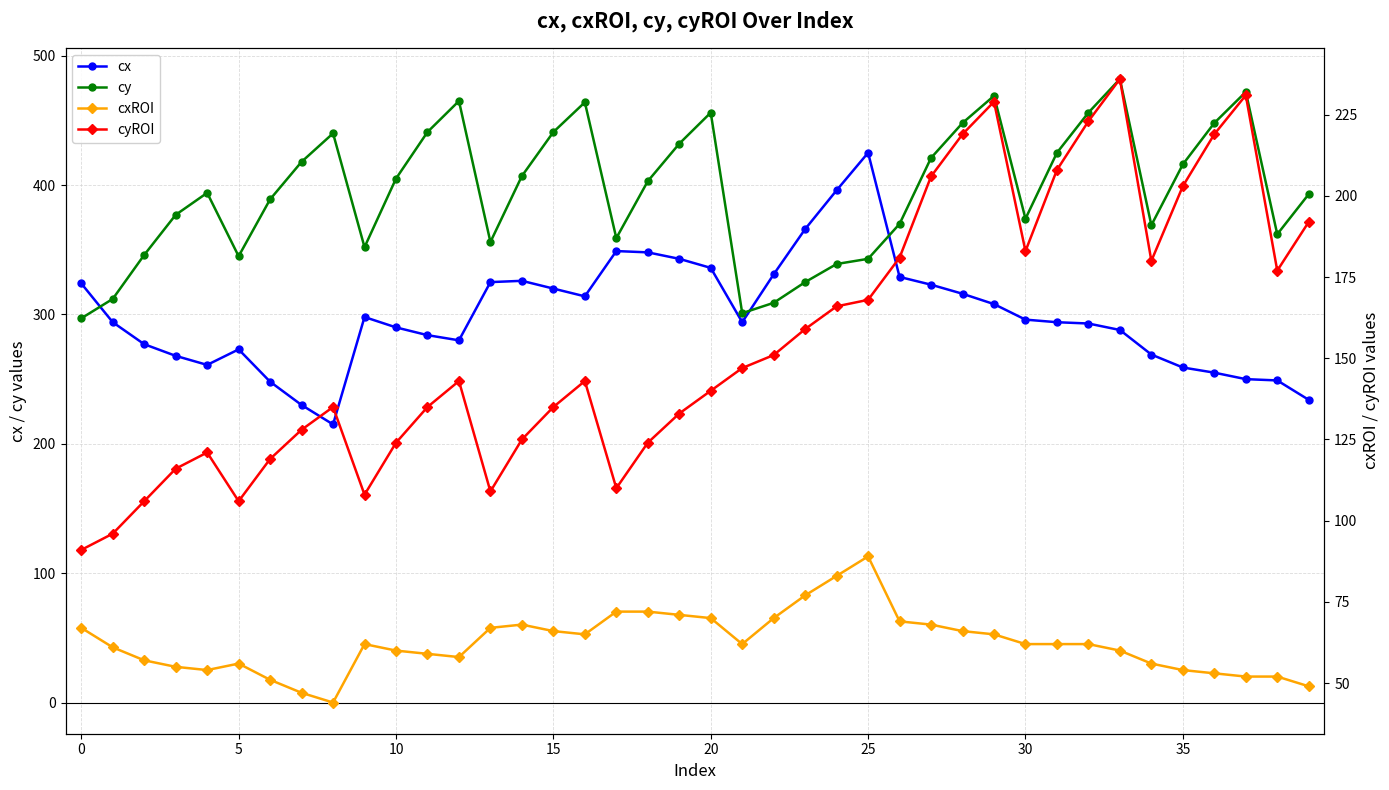

What is the difference between the maximum and minimum values in the cxROI series?

45